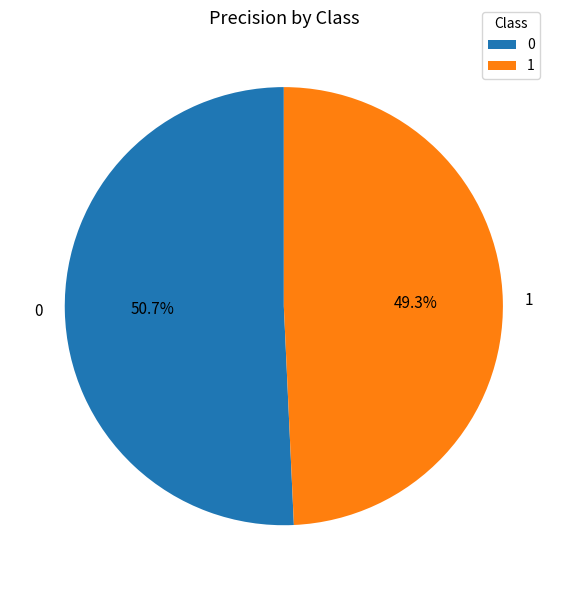

To the nearest percent, what is the difference between the 1 and 0 slice percentages?

1%